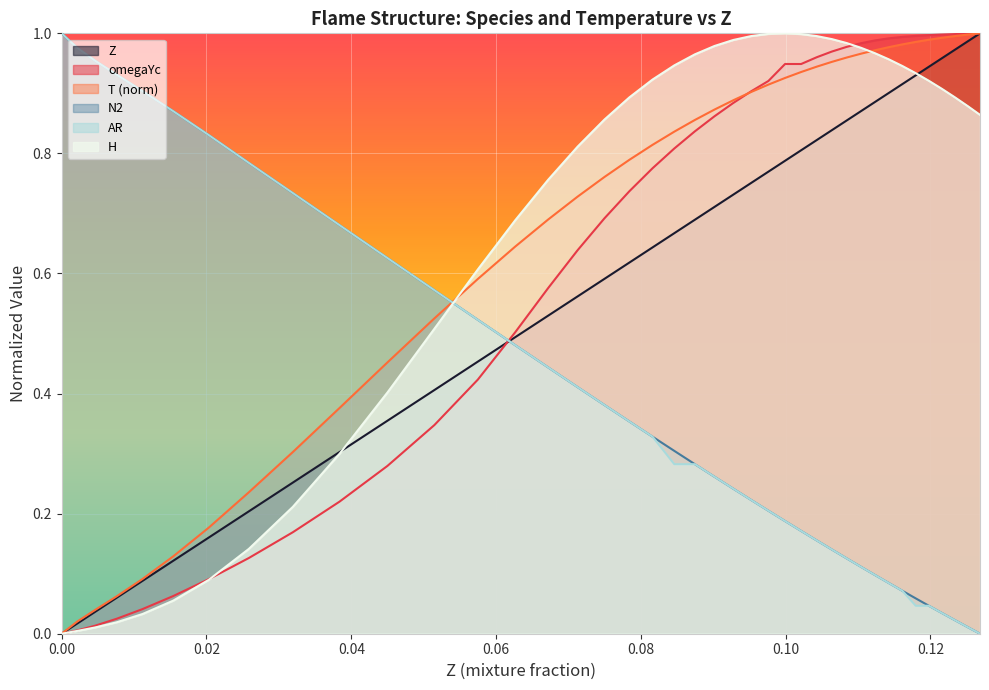

How many intersections are there between Z and N2?

1